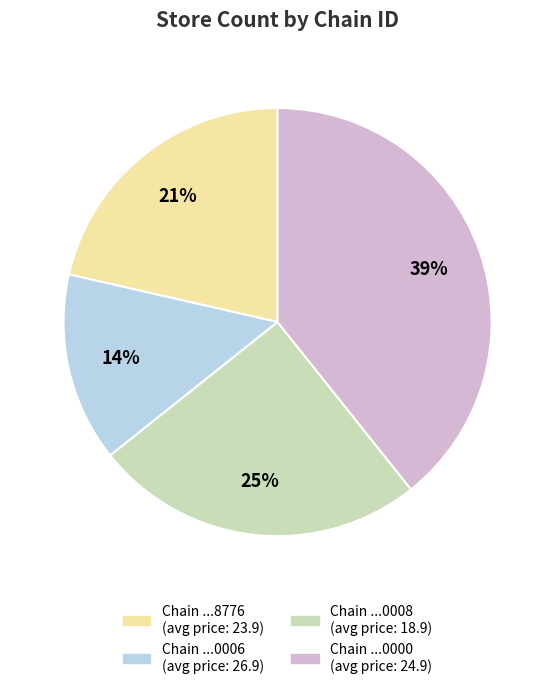

Does any single category account for the majority?

No